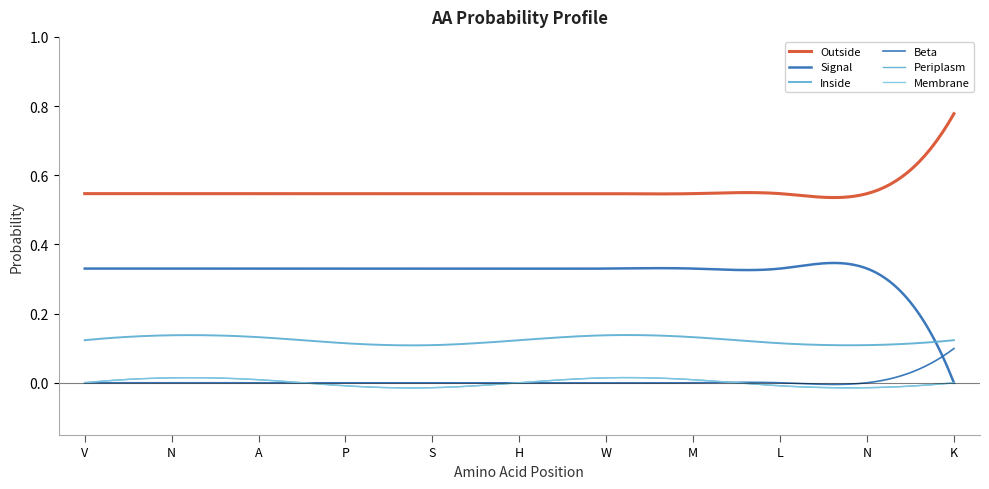

Does the chart have visible grid lines?

No